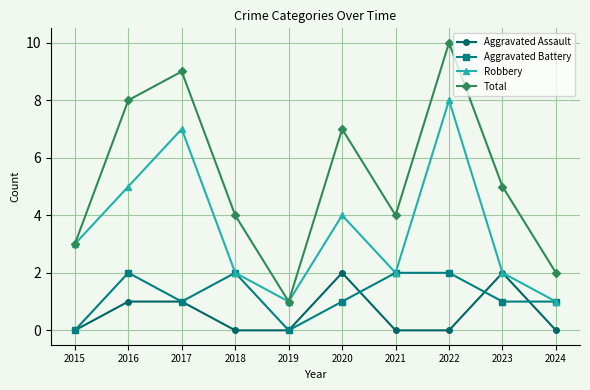

At which category is the sum across all series the highest?

2022